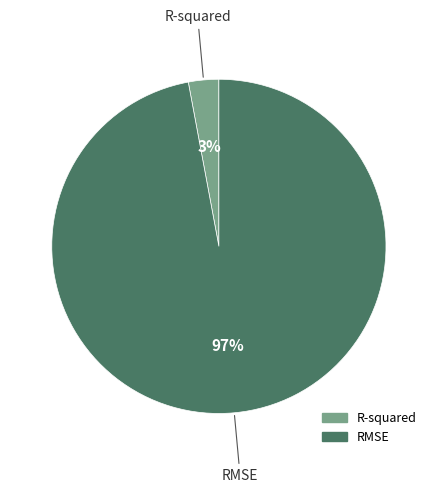

Does RMSE account for over 50% of the chart?

Yes